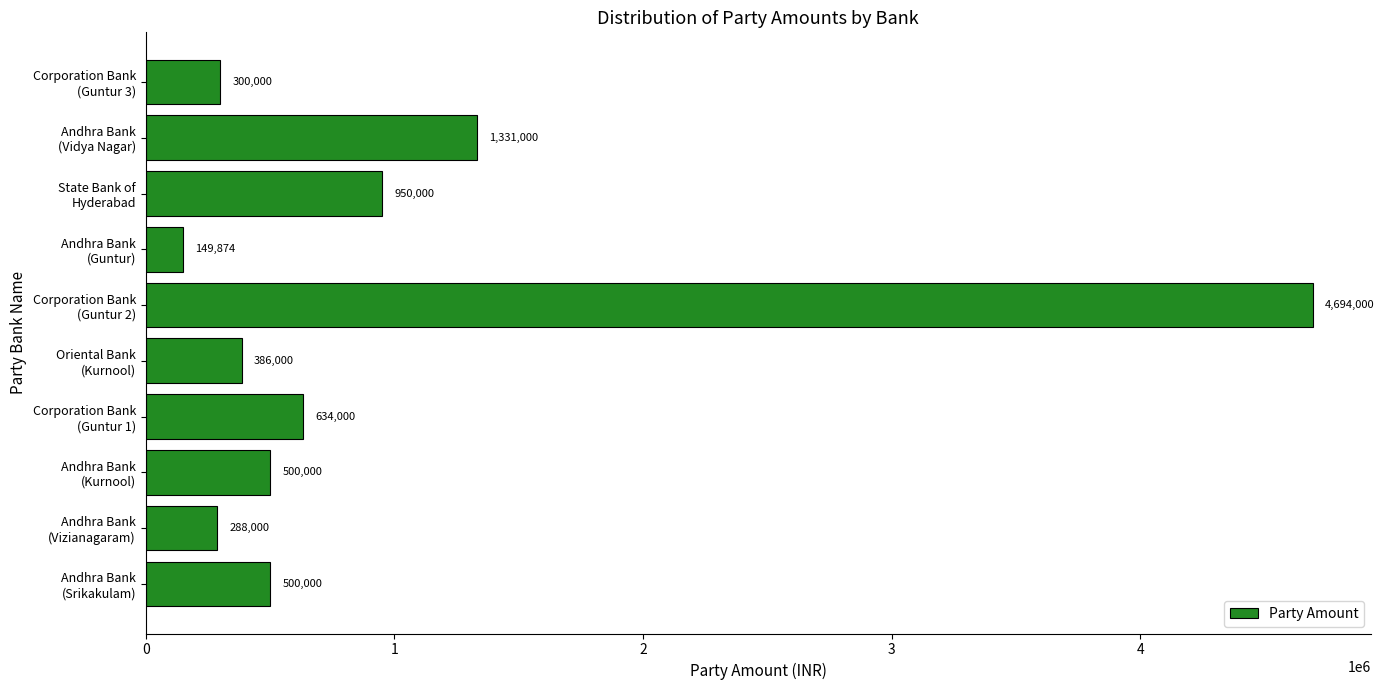

What is the sum of all values?

9732874